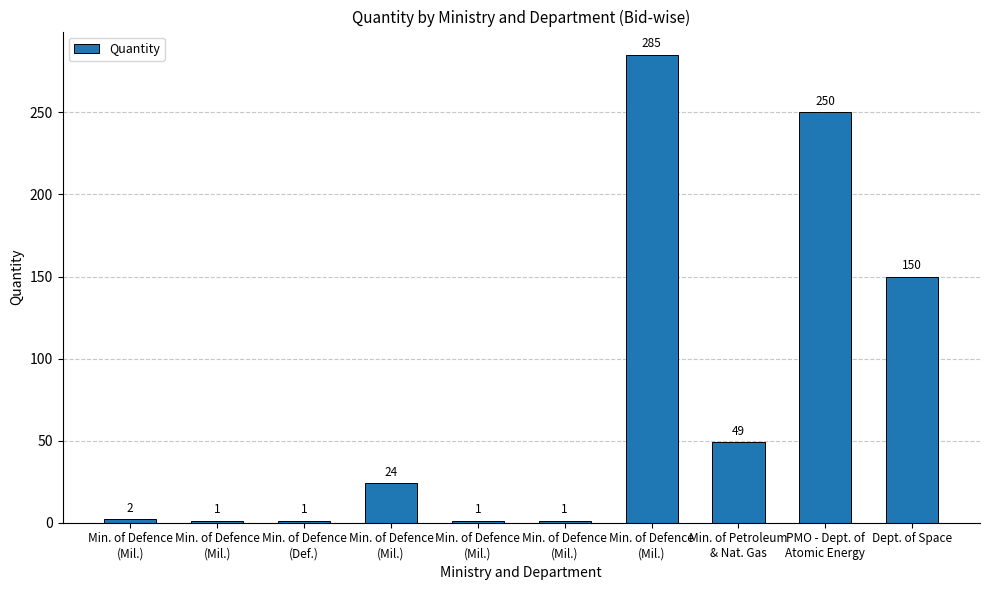

Does the chart contain any negative values?

No